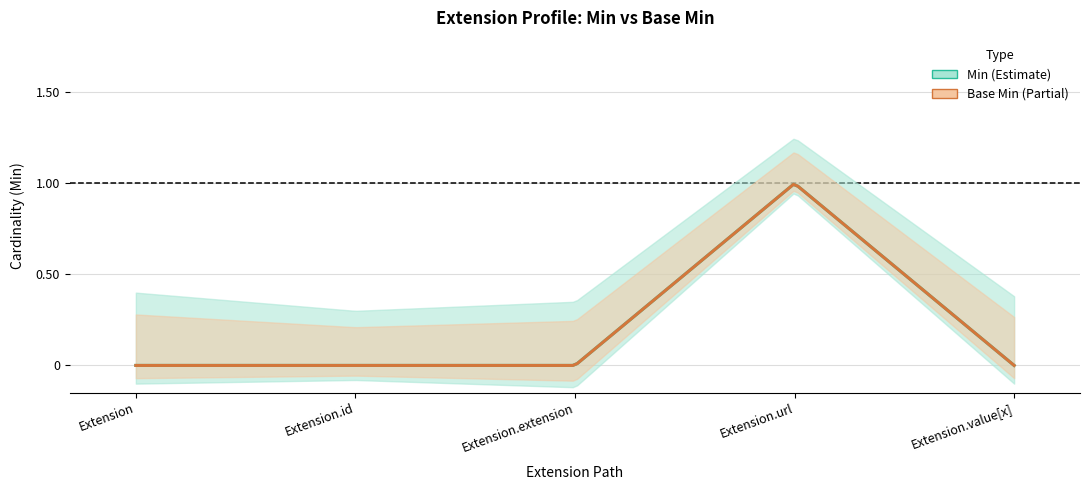

At which category is the sum across all series the highest?

Extension.url